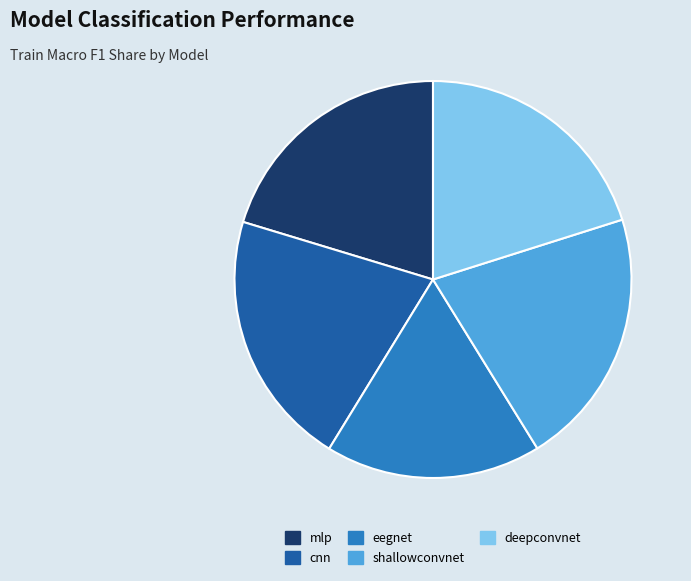

Is the sum of eegnet and cnn greater than half?

No